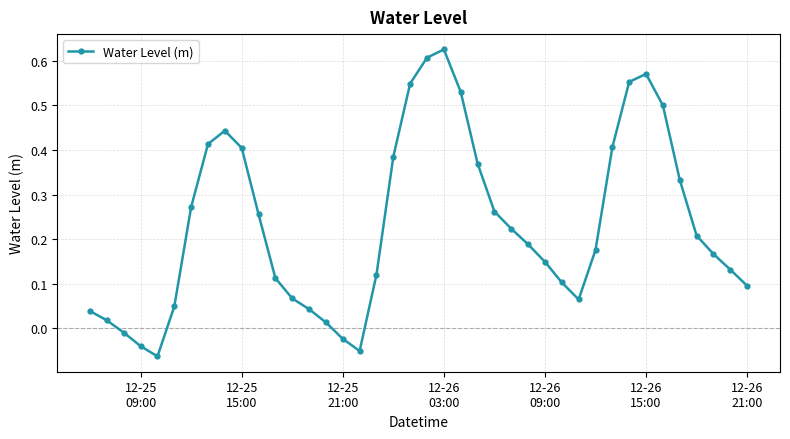

What is the difference between the second highest and second lowest values?

0.7